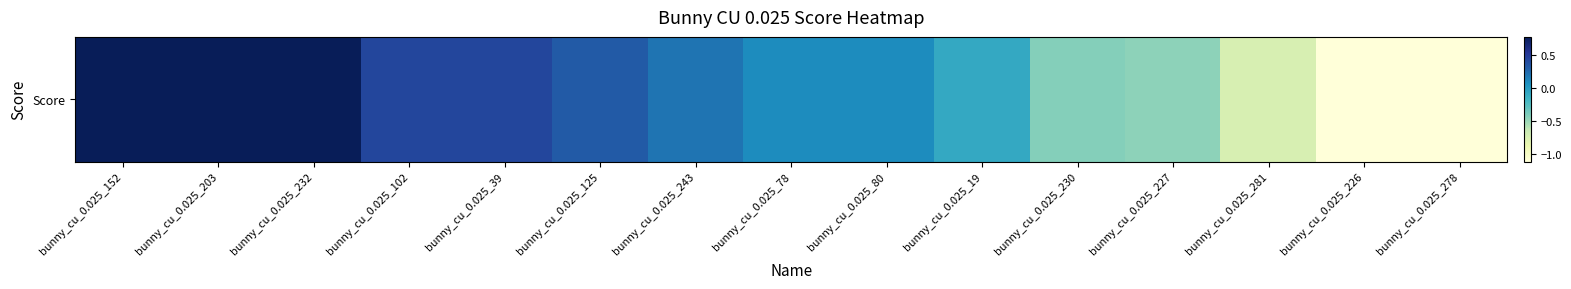

What is the maximum value shown in the chart?

0.8